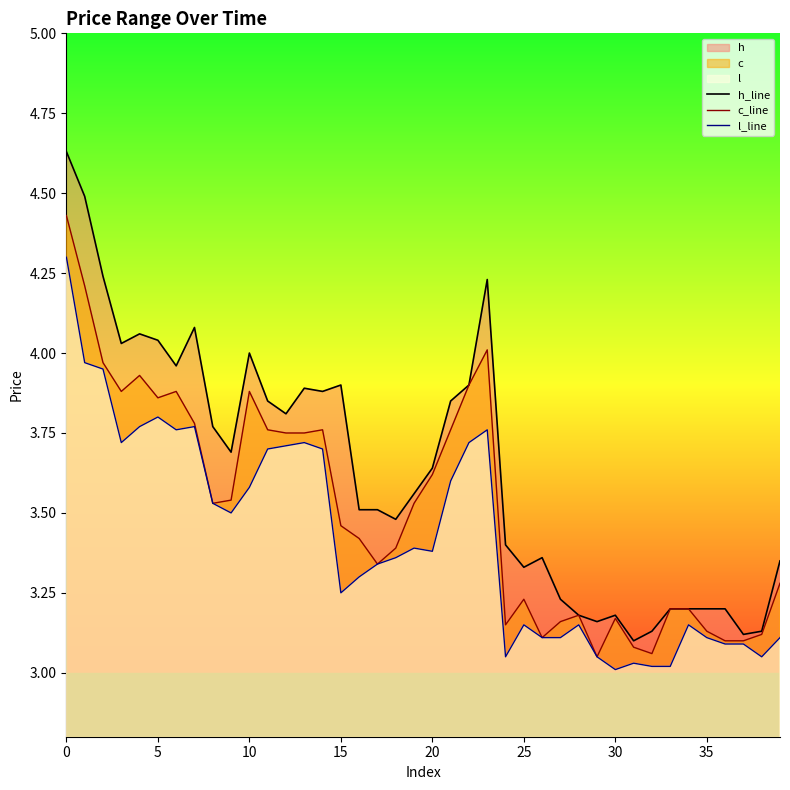

Which category has the lowest value across all series?

30